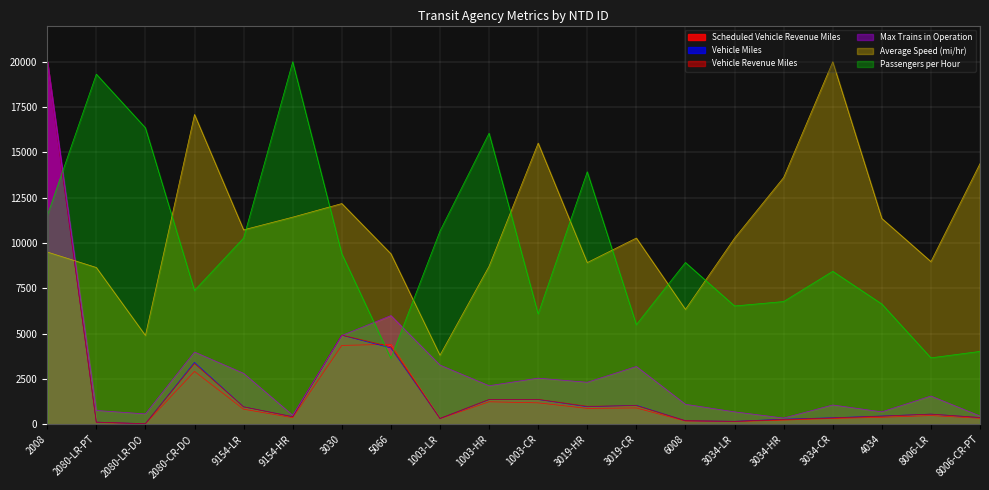

Reading left to right, list all the values displayed in this chart.

Scheduled Vehicle Revenue Miles: 2008=20000.0	2080-LR-PT=96.2	2080-LR-DO=24.4	2080-CR-DO=2914.3	9154-LR=828.5	9154-HR=362.5	3030=4349.6	5066=4410.0	1003-LR=303.7	1003-HR=1239.0	1003-CR=1179.3	3019-HR=873.1	3019-CR=897.8	6008=173.1	3034-LR=147.4	3034-HR=227.9	3034-CR=318.9	4034=383.2	8006-LR=478.4	8006-CR-PT=330.7
Vehicle Miles: 2008=20000.0	2080-LR-PT=115.2	2080-LR-DO=28.7	2080-CR-DO=3412.8	9154-LR=960.8	9154-HR=416.4	3030=4910.3	5066=4210.8	1003-LR=314.1	1003-HR=1358.2	1003-CR=1362.0	3019-HR=965.4	3019-CR=1044.8	6008=193.9	3034-LR=159.8	3034-HR=278.2	3034-CR=358.1	4034=453.7	8006-LR=557.0	8006-CR-PT=370.1
Vehicle Revenue Miles: 2008=20000.0	2080-LR-PT=116.6	2080-LR-DO=28.9	2080-CR-DO=3343.9	9154-LR=956.7	9154-HR=418.8	3030=4917.0	5066=4280.4	1003-LR=322.8	1003-HR=1367.3	1003-CR=1373.3	3019-HR=990.8	3019-CR=1023.6	6008=199.3	3034-LR=159.4	3034-HR=256.8	3034-CR=344.7	4034=442.1	8006-LR=558.1	8006-CR-PT=372.5
Max Trains in Operation: 2008=20000.0	2080-LR-PT=759.0	2080-LR-DO=569.3	2080-CR-DO=3984.8	9154-LR=2808.3	9154-HR=493.4	3030=4895.6	5066=5996.2	1003-LR=3263.8	1003-HR=2125.2	1003-CR=2542.7	3019-HR=2315.0	3019-CR=3187.9	6008=1100.6	3034-LR=683.1	3034-HR=341.6	3034-CR=1062.6	4034=683.1	8006-LR=1556.0	8006-CR-PT=455.4
Average Speed (mi/hr): 2008=9505.0	2080-LR-PT=8649.7	2080-LR-DO=4900.5	2080-CR-DO=17093.4	9154-LR=10727.3	9154-HR=11427.2	3030=12178.3	5066=9406.9	1003-LR=3810.7	1003-HR=8717.9	1003-CR=15512.9	3019-HR=8921.4	3019-CR=10274.9	6008=6338.6	3034-LR=10267.6	3034-HR=13615.3	3034-CR=20000.0	4034=11355.7	8006-LR=8975.2	8006-CR-PT=14382.6
Passengers per Hour: 2008=11512.8	2080-LR-PT=19317.7	2080-LR-DO=16357.2	2080-CR-DO=7382.3	9154-LR=10276.8	9154-HR=20000.0	3030=9412.0	5066=3638.8	1003-LR=10658.8	1003-HR=16059.1	1003-CR=6090.0	3019-HR=13931.6	3019-CR=5496.7	6008=8925.5	3034-LR=6526.1	3034-HR=6770.4	3034-CR=8440.0	4034=6634.3	8006-LR=3663.7	8006-CR-PT=4018.9